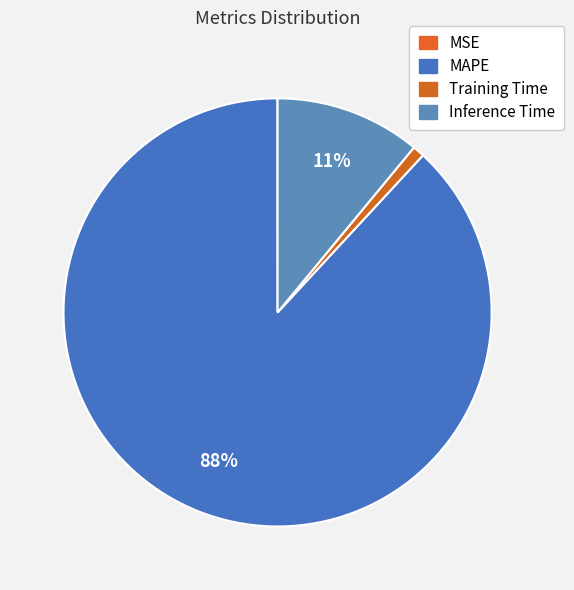

Count the number of slices in the pie.

4